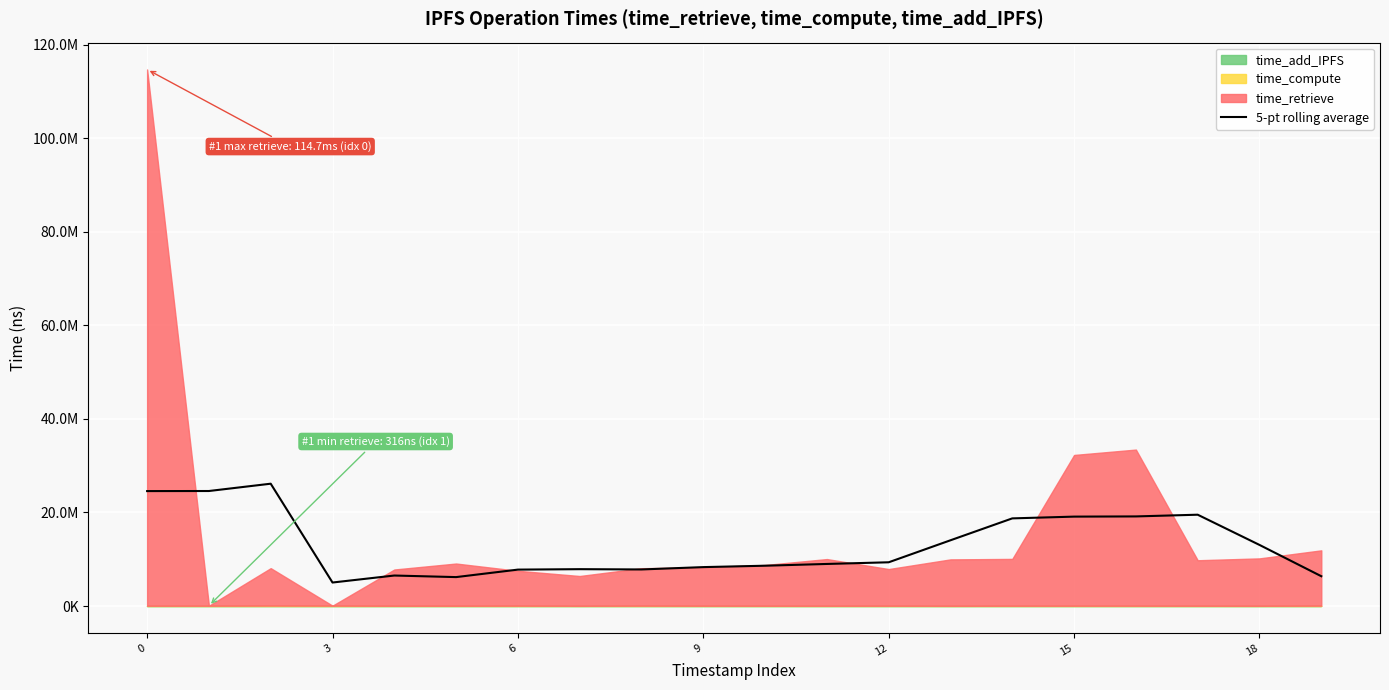

What is the label of the 4th point from the right?

16